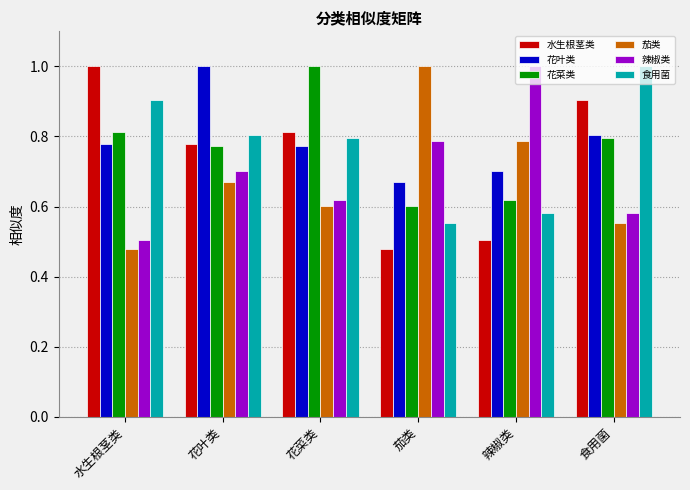

What is the difference between the maximum and second lowest values in the 花叶类 series?

0.3